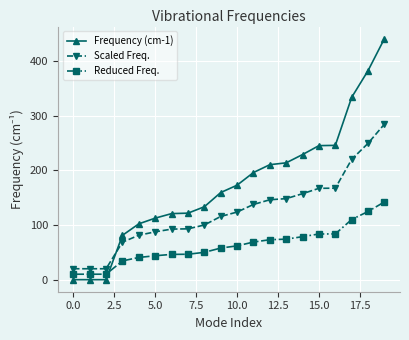

Rank the series by their maximum value, from lowest to highest.

Reduced Freq., Scaled Freq., Frequency (cm-1)